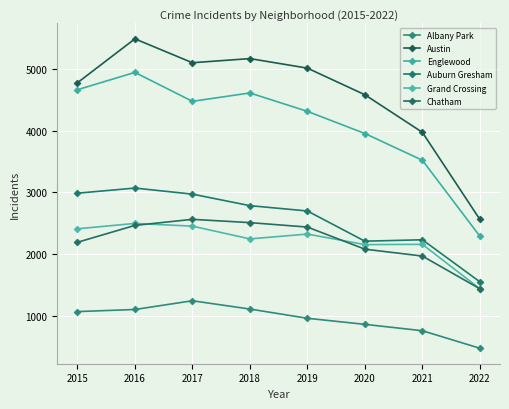

List the series in order of their peak value, lowest first.

Albany Park, Grand Crossing, Chatham, Auburn Gresham, Englewood, Austin